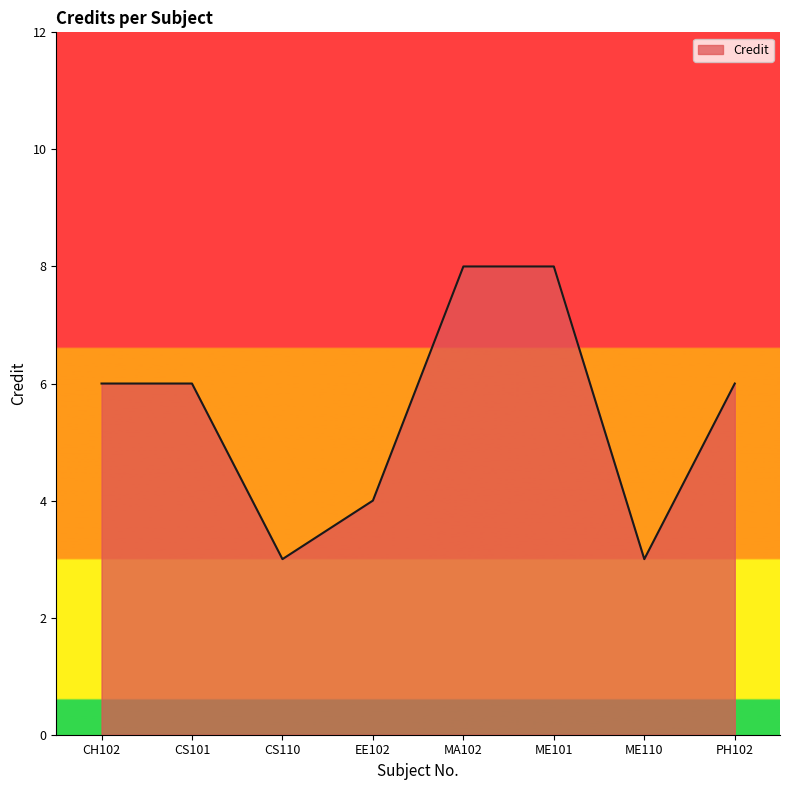

How many distinct data groups are displayed?

1